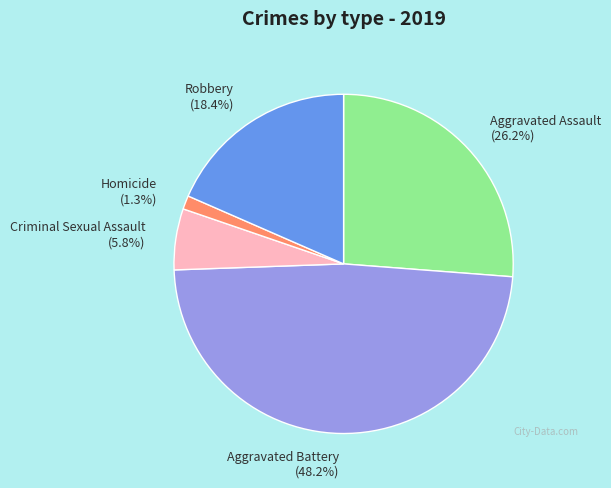

What is the largest slice in the pie chart?

Aggravated Battery